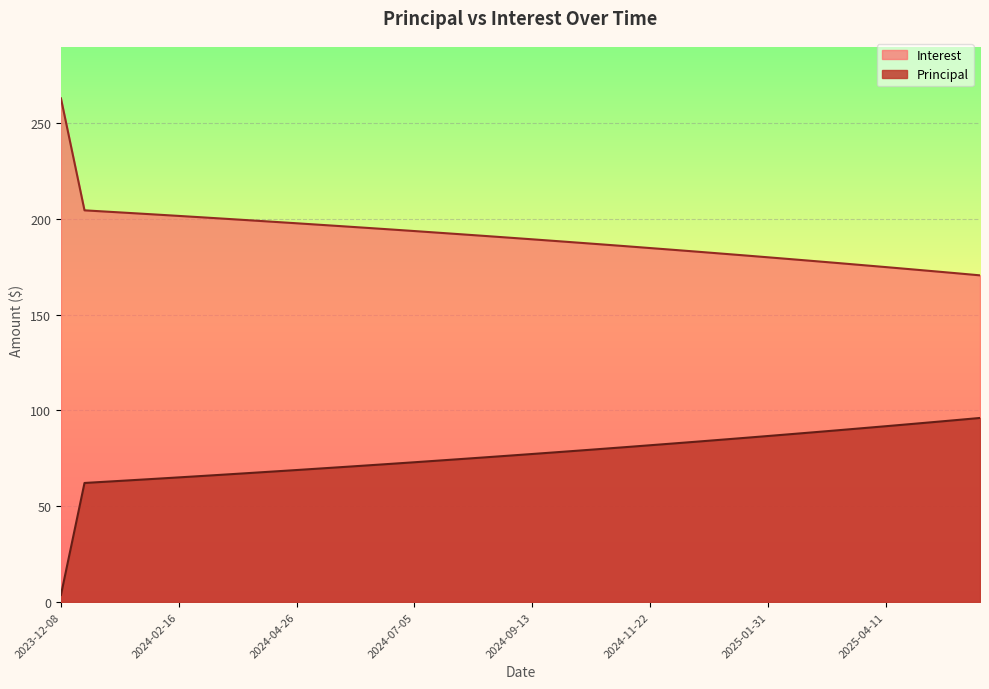

What is the approximate value of Interest at 2024-04-26?

197.6